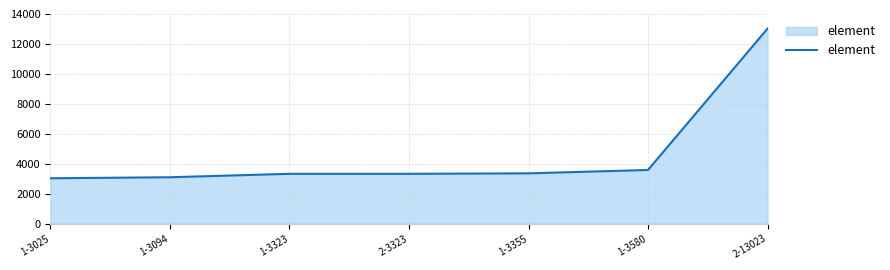

What is the difference between the second highest and minimum values?

555